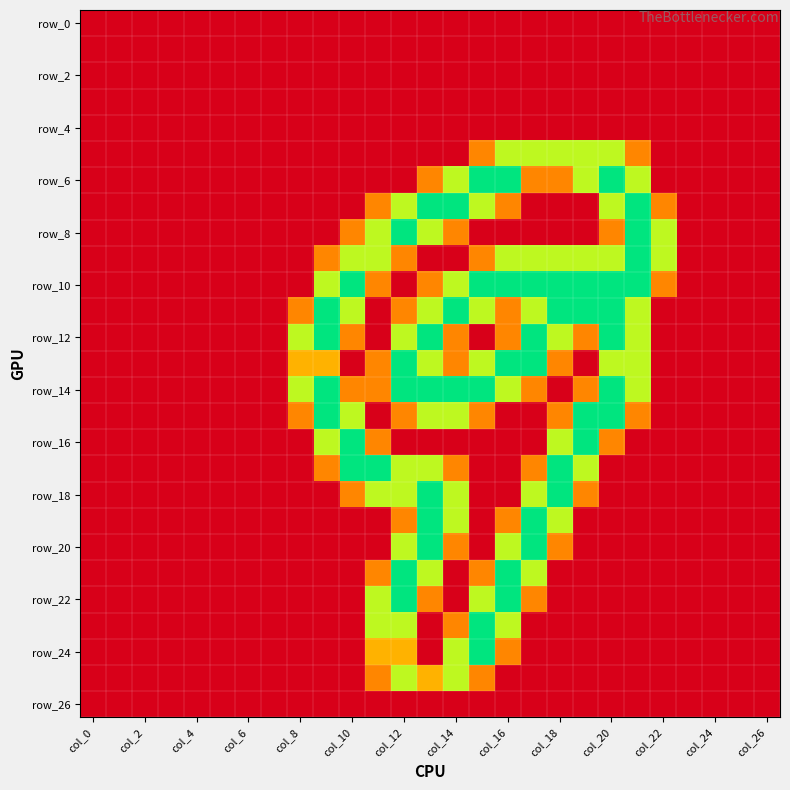

At how many categories does at least one series exceed 1?

15